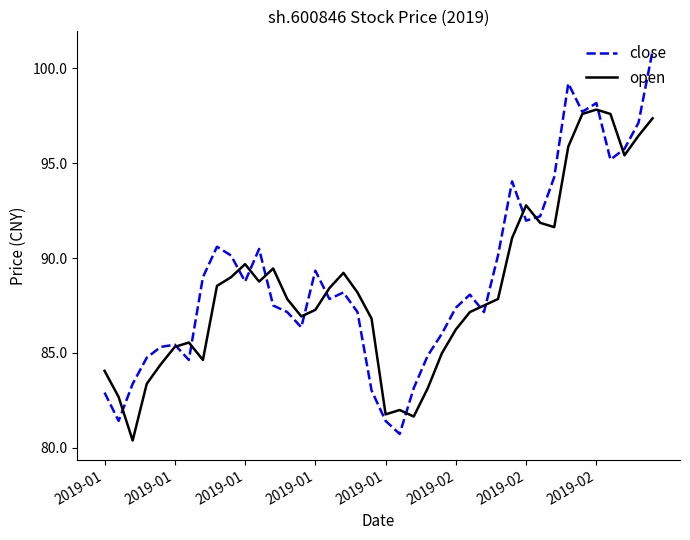

What is the maximum value shown in the chart?

100.9